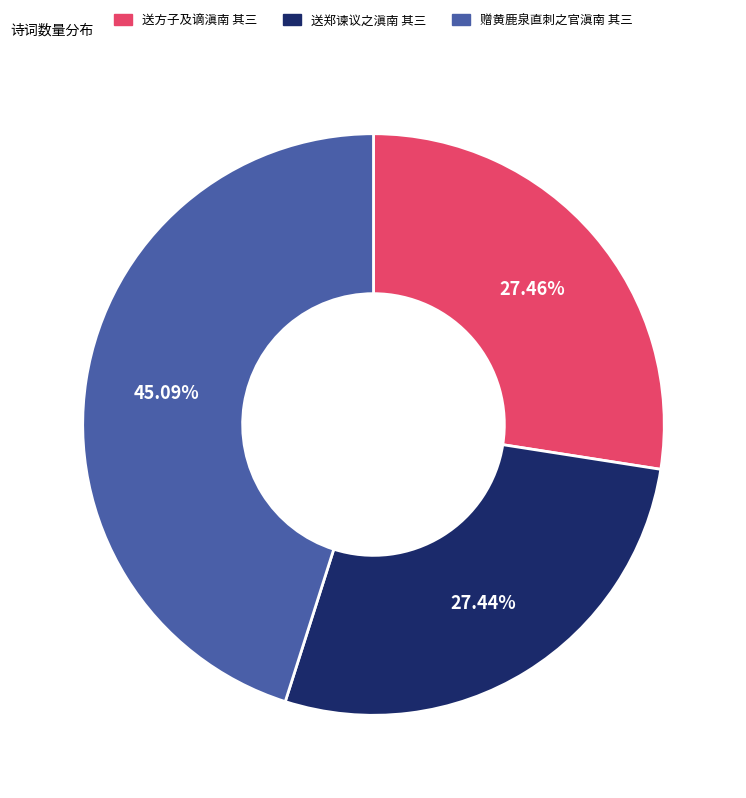

Between 赠黄鹿泉直刺之官滇南 其三 and 送方子及谪滇南 其三, which is larger?

赠黄鹿泉直刺之官滇南 其三